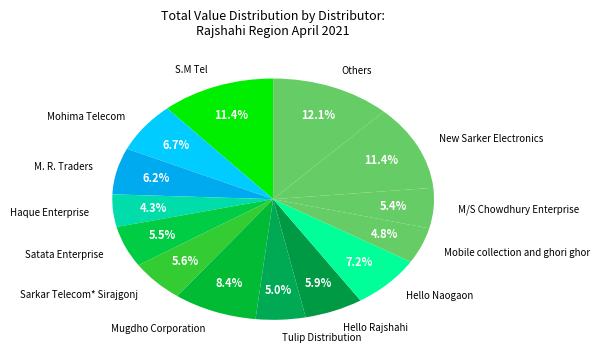

Is the sum of Mobile collection and ghori ghor and New Sarker Electronics greater than half?

No